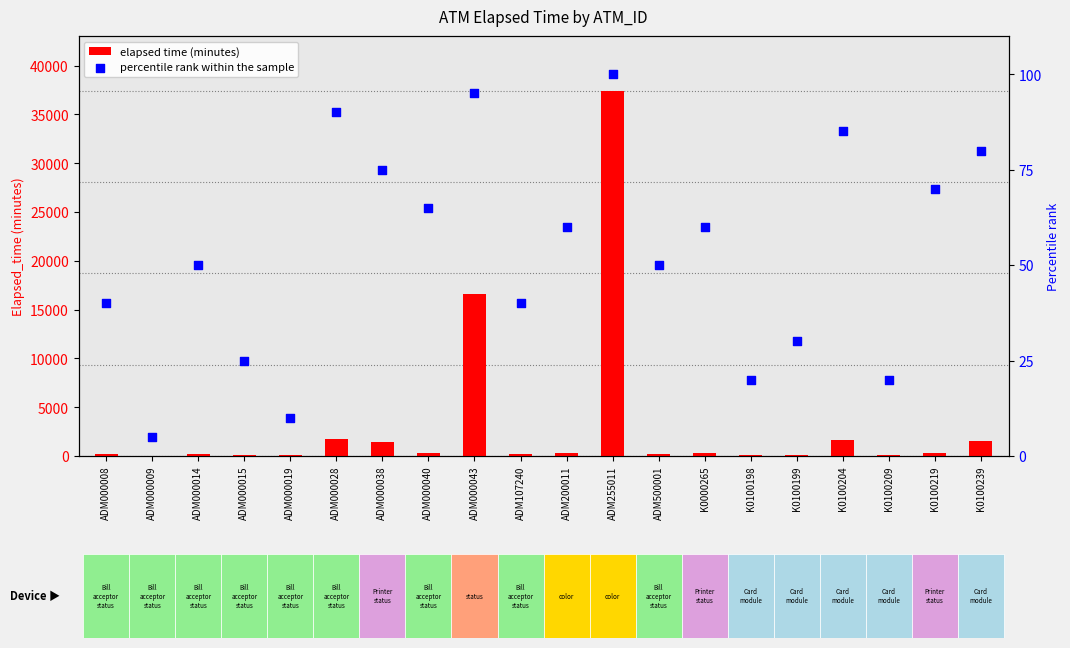

Which series reaches the minimum Y coordinate?

elapsed time (minutes)